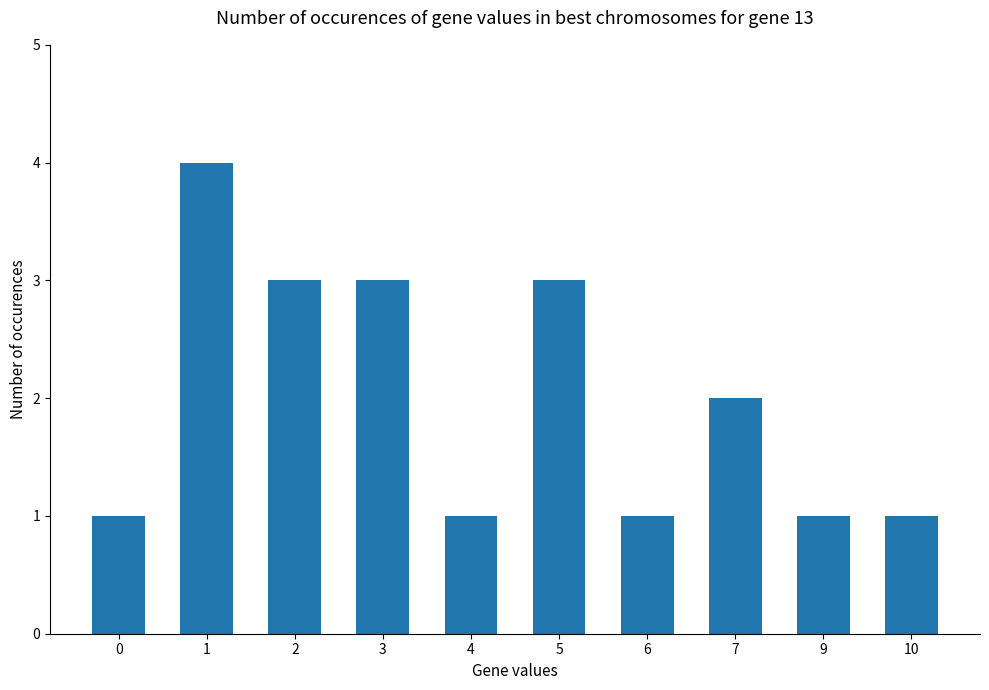

What is the sum of all values?

20